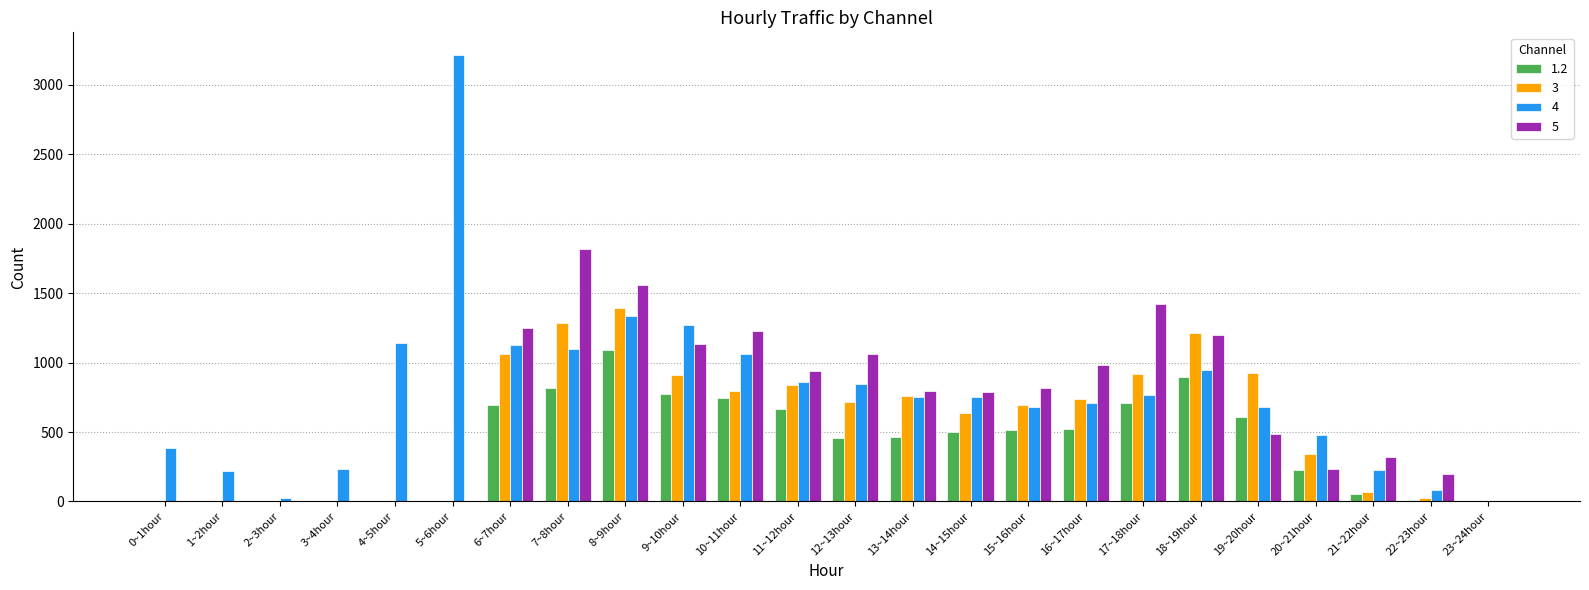

At which category is the sum across all series the highest?

8~9hour